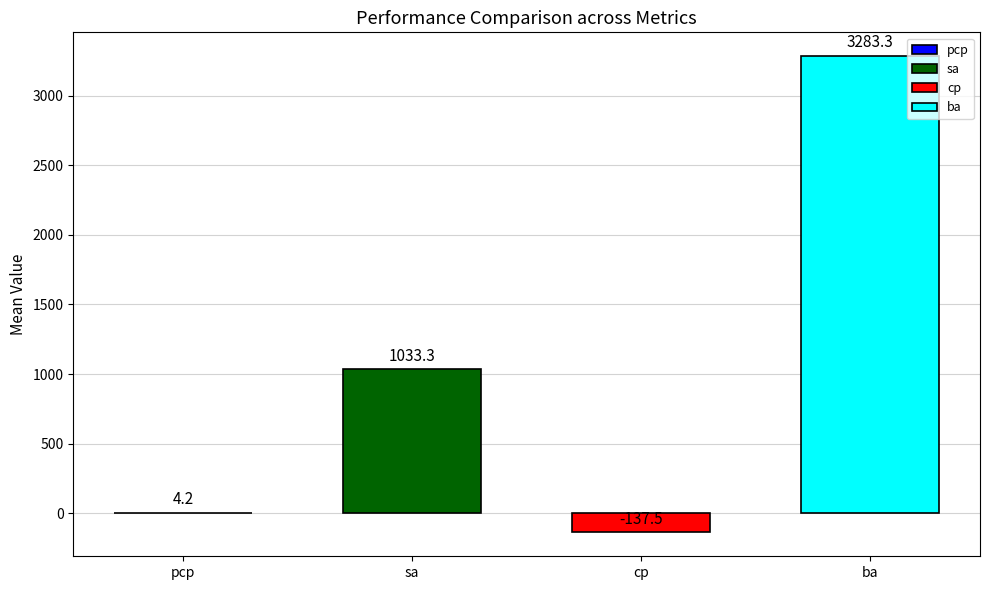

Is it true that the value at sa is 1033.3?

True